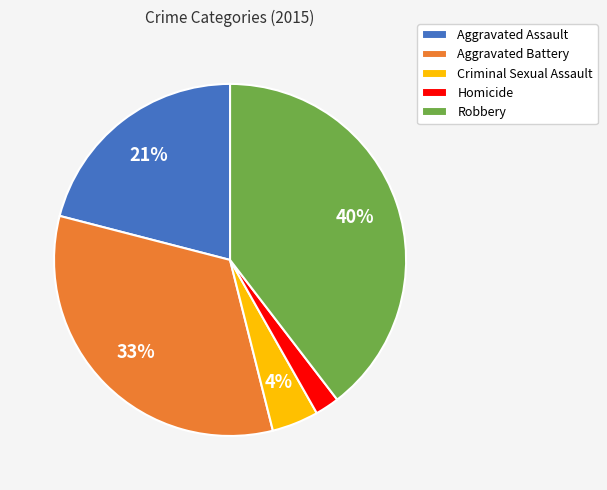

Between Criminal Sexual Assault and Homicide, which is larger?

Criminal Sexual Assault